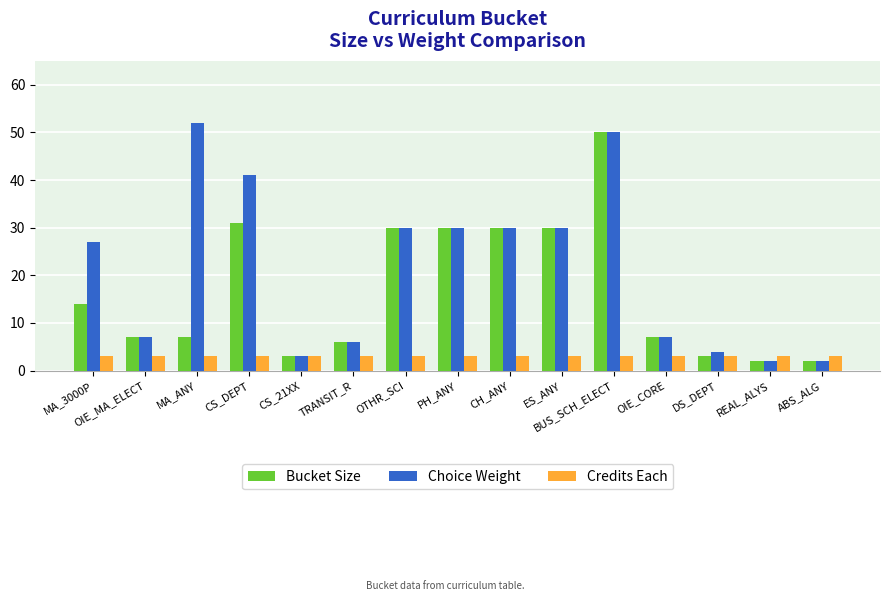

How many data points in Choice Weight are less than 27?

7